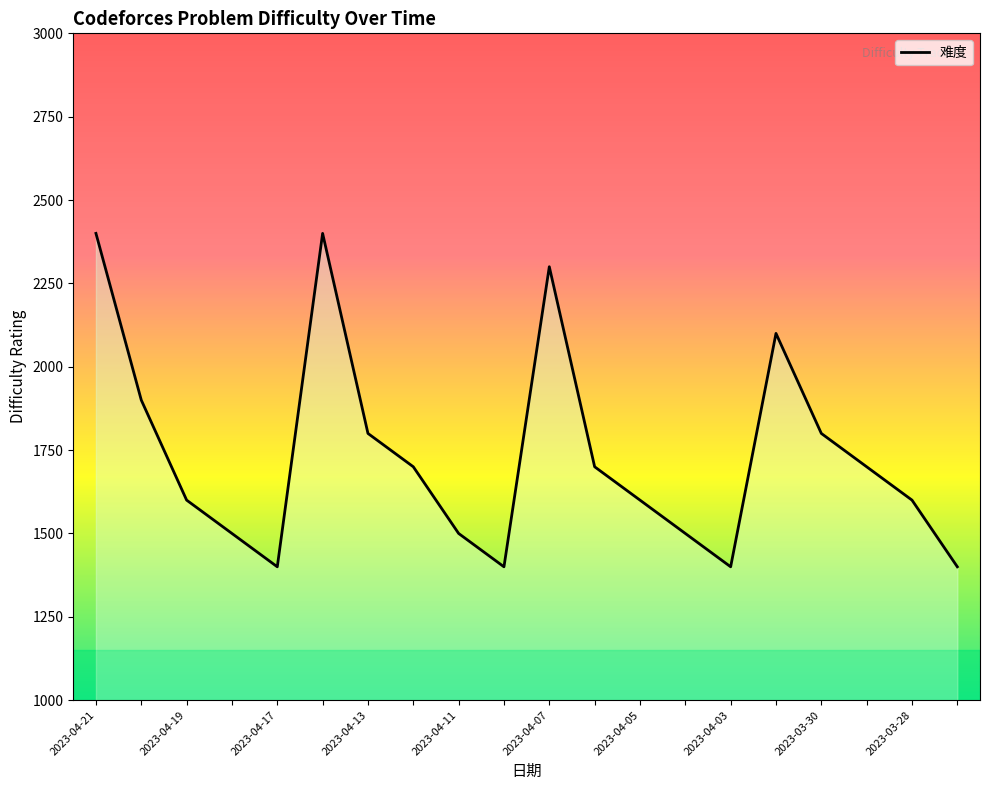

Reading left to right, list all the values displayed in this chart.

2400	1900	1600	1500	1400	2400	1800	1700	1500	1400	2300	1700	1600	1500	1400	2100	1800	1700	1600	1400